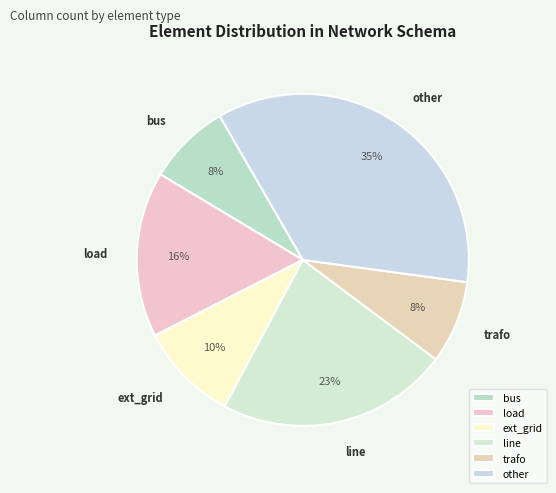

Is there any slice that represents more than half of the pie?

No